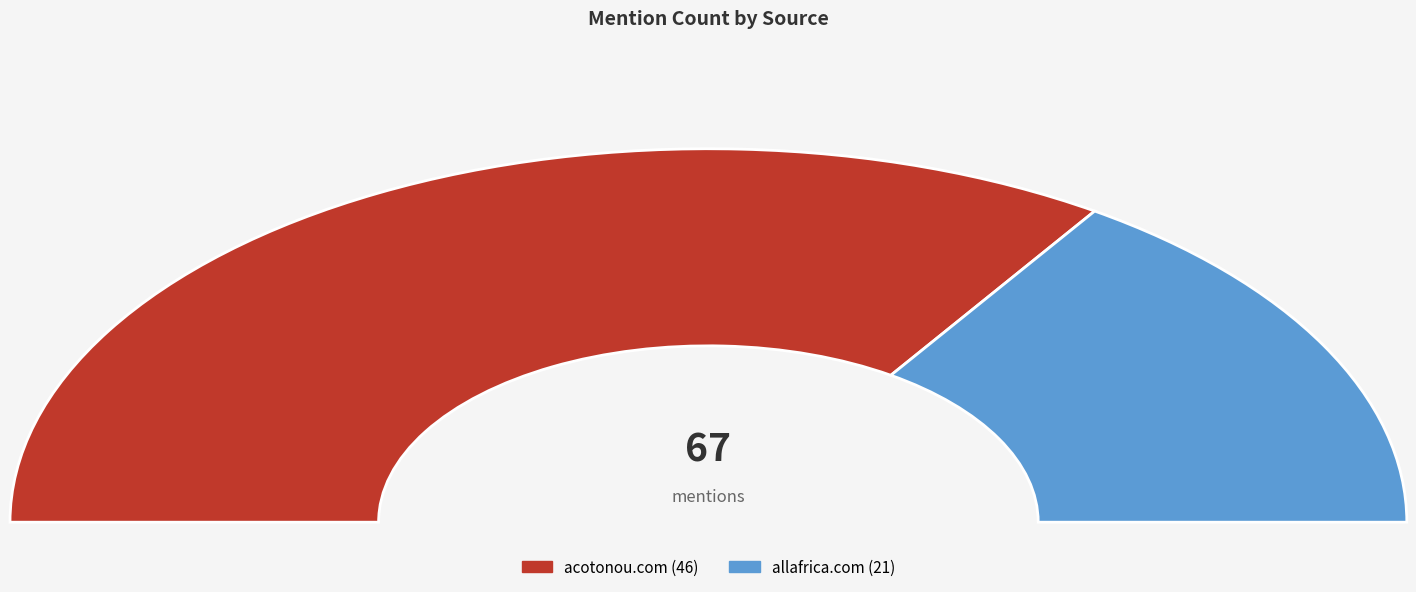

Which category has the smallest portion of the pie?

allafrica.com